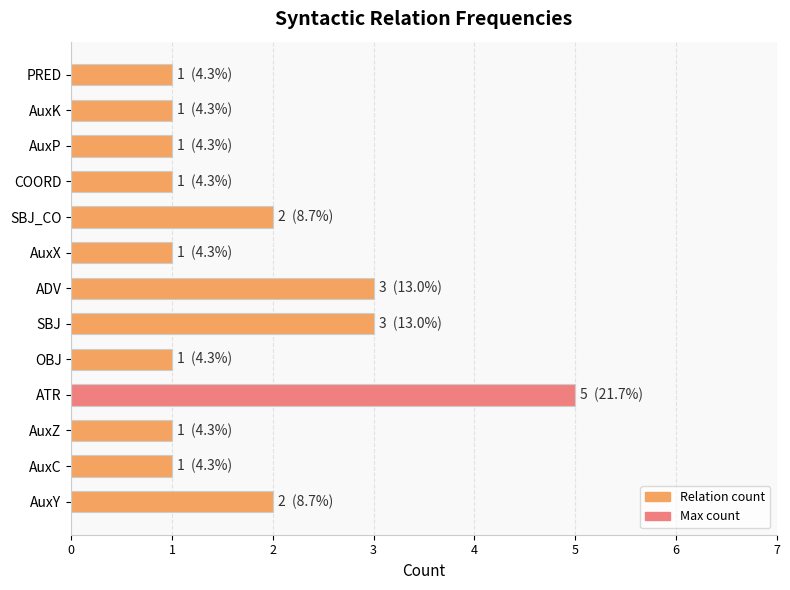

The chart shows a value of 2 at PRED. True or false?

False